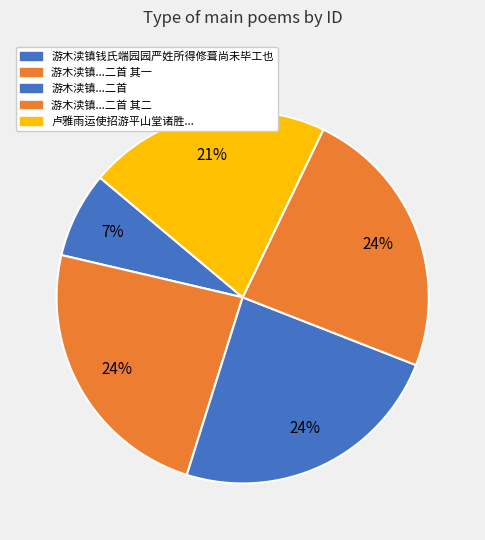

How many segments does this pie chart have?

5